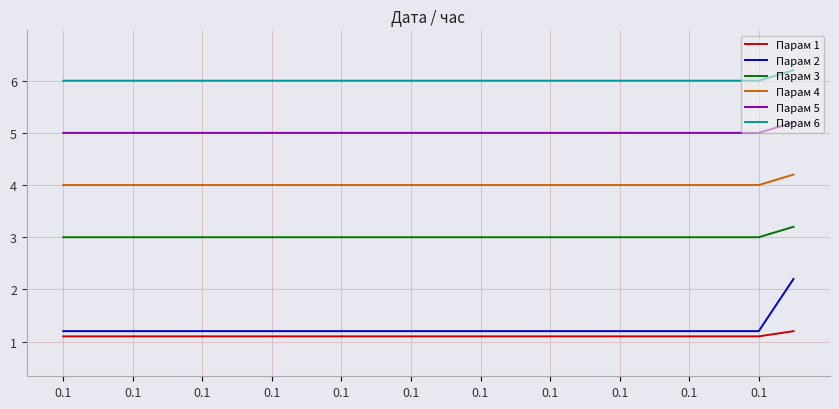

Does the chart have visible grid lines?

Yes